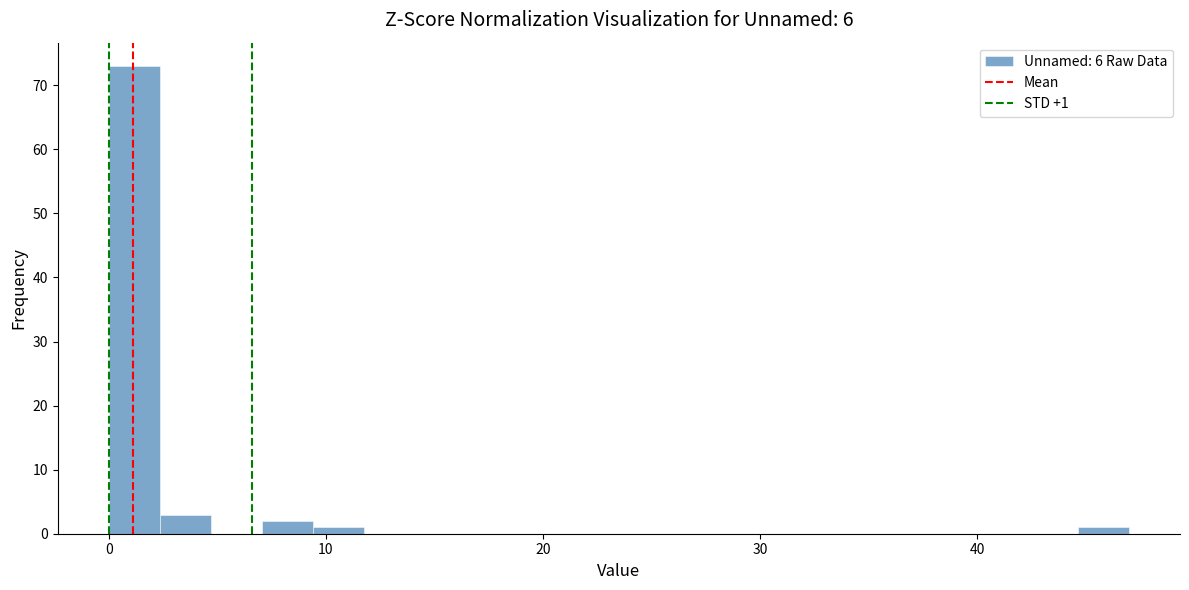

Read against the x-axis, roughly where is the centre of the tallest bar?

1